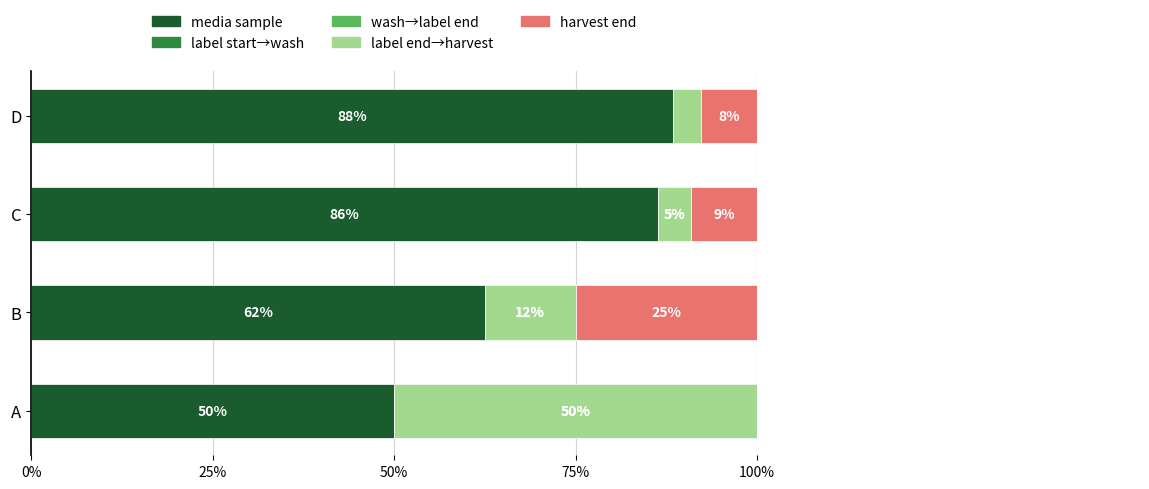

At D, list the series in order from smallest to largest.

wash→label end, label start→wash, label end→harvest, harvest end, media sample